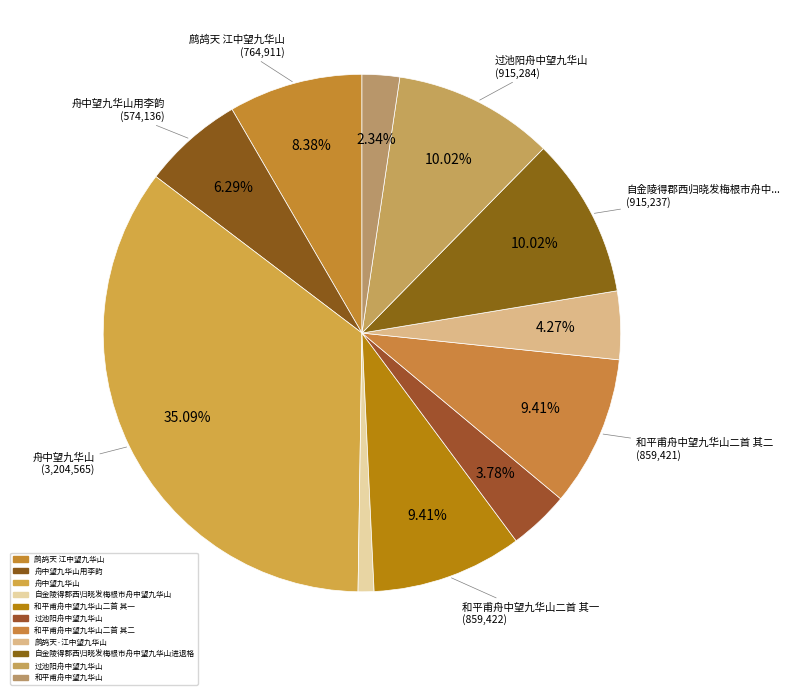

Rank the categories by value from highest to lowest.

舟中望九华山, 过池阳舟中望九华山, 自金陵得郡西归晓发梅根市舟中望九华山进退格, 和平甫舟中望九华山二首 其一, 和平甫舟中望九华山二首 其二, 鹧鸪天 江中望九华山, 舟中望九华山用李韵, 鹧鸪天·江中望九华山, 过池阳舟中望九华山, 和平甫舟中望九华山, 自金陵得郡西归晓发梅根市舟中望九华山